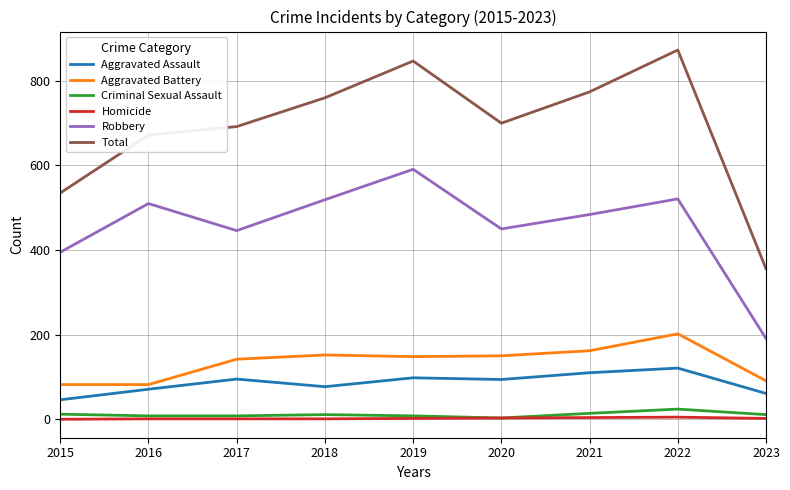

True or false: Aggravated Assault and Criminal Sexual Assault cross at least once.

False